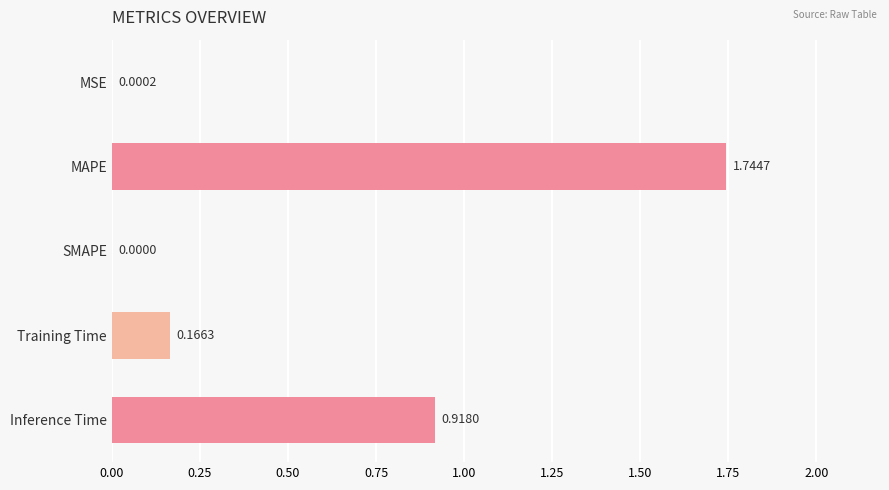

Which category has the highest value across all series?

MAPE